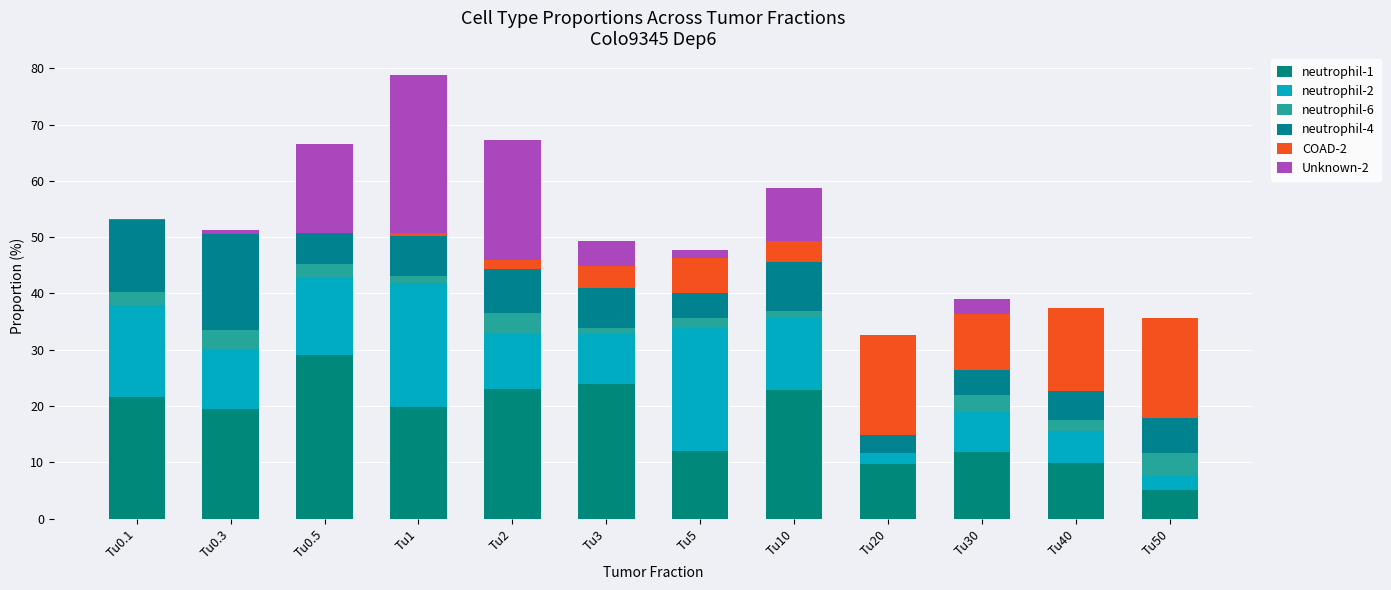

Count the number of data series in this chart.

6